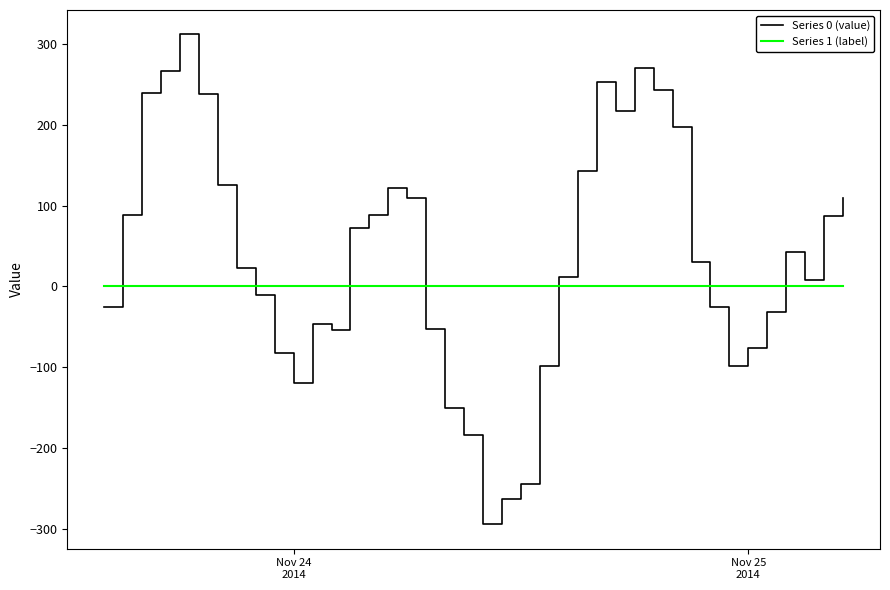

Rank the series by their maximum value, from lowest to highest.

Series 1 (label), Series 0 (value)